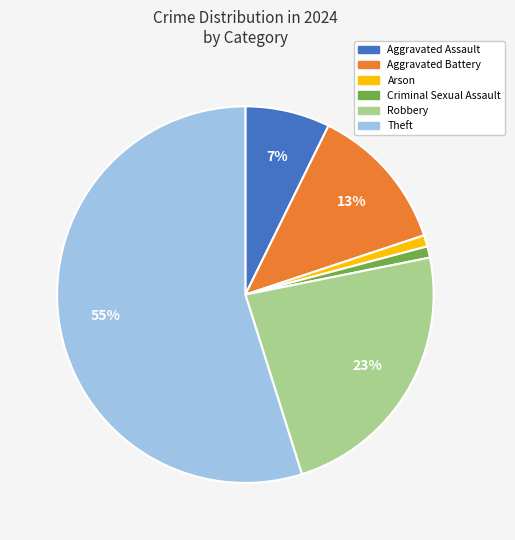

To the nearest percent, what is the difference between the largest and smallest slice percentages?

54%